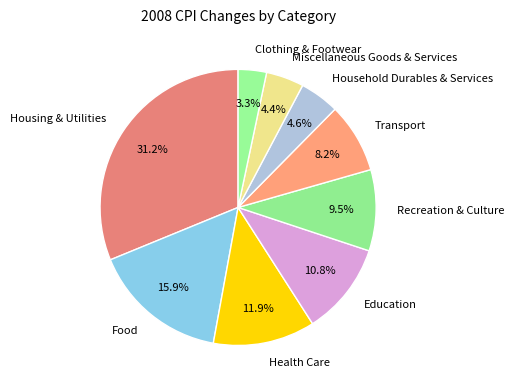

What percentage is the Housing & Utilities slice, to the nearest percent?

31%